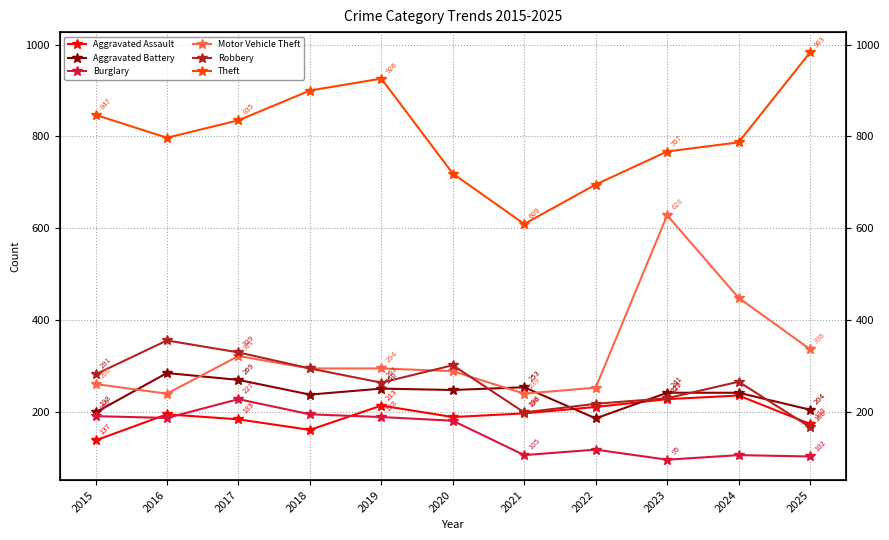

How many lines are shown in the chart?

6